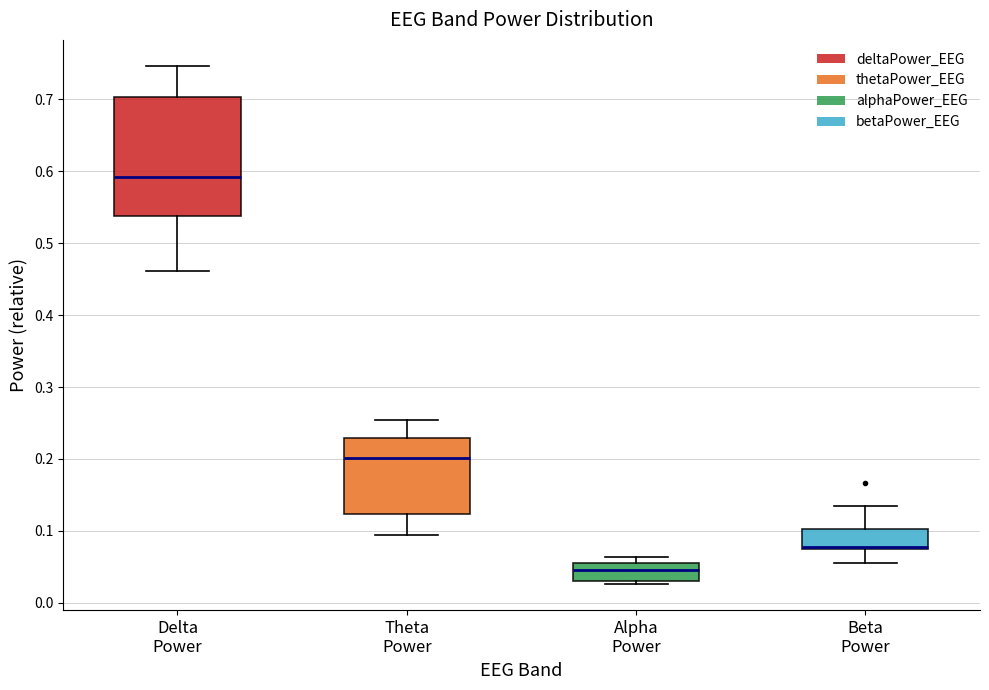

Comparing the boxes themselves (not the whiskers), which one is the tallest?

Delta Power